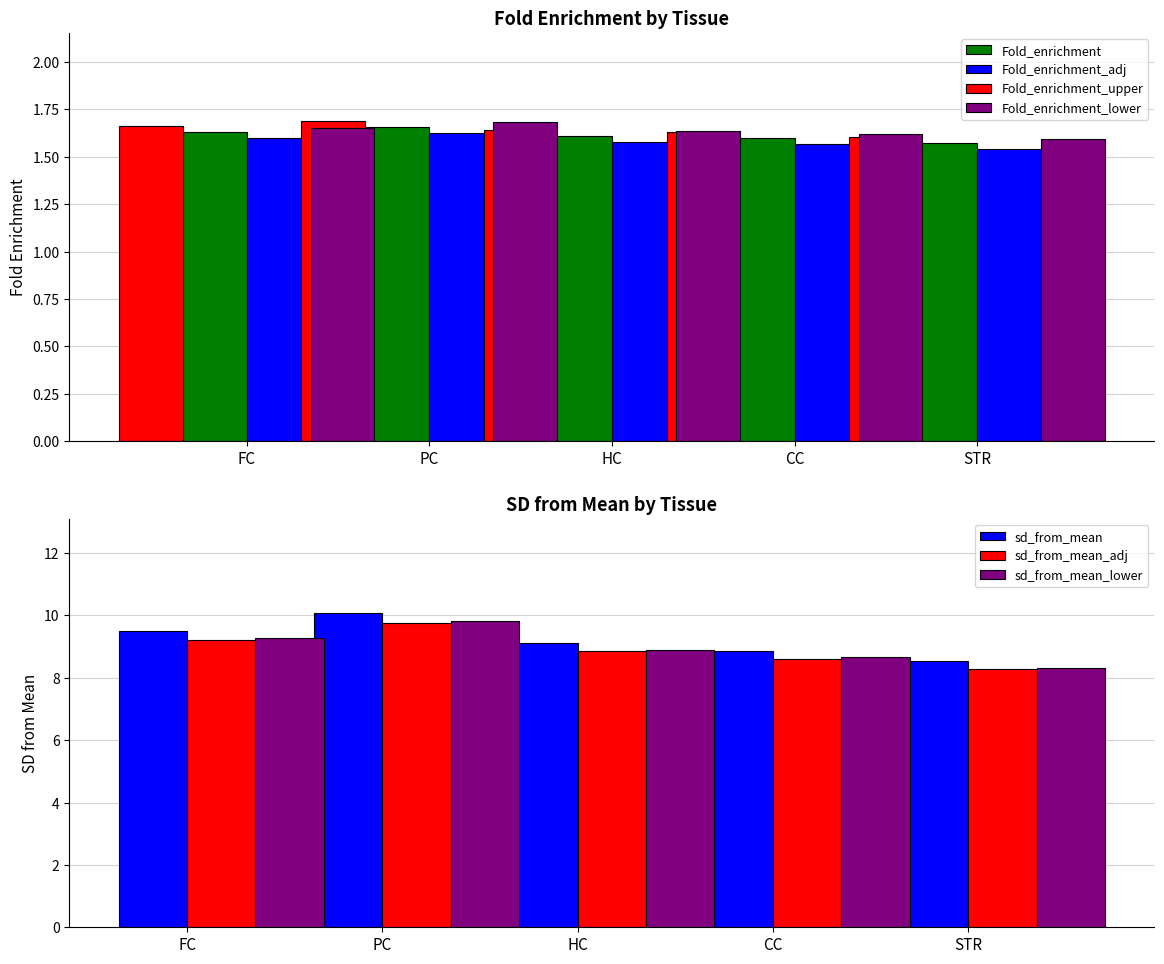

At which label does sd_from_mean first exceed 9?

FC